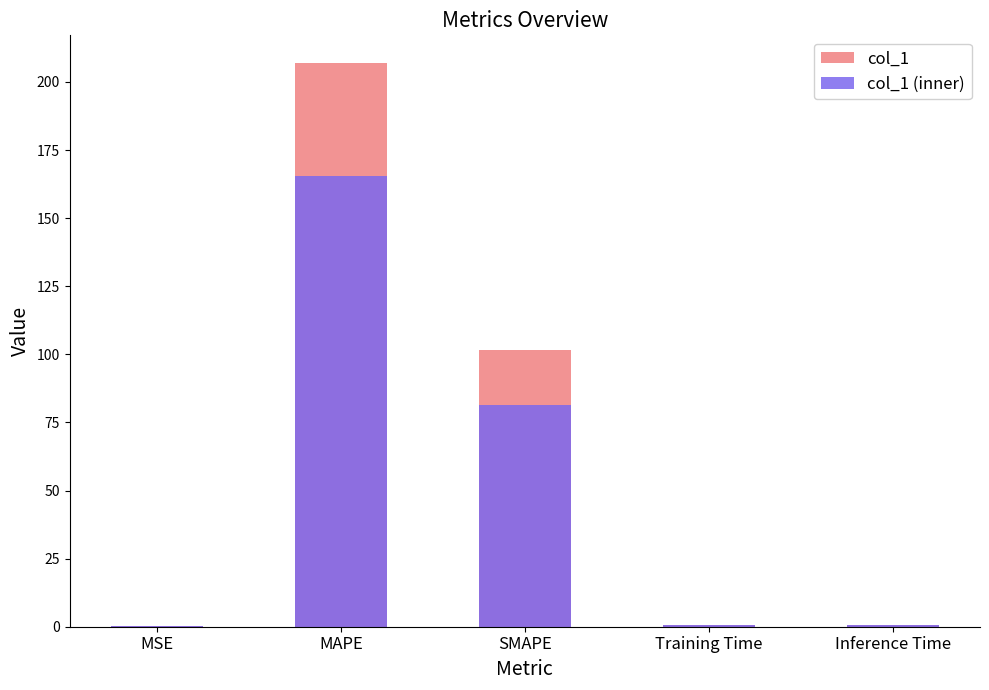

What position from the left is Training Time?

4